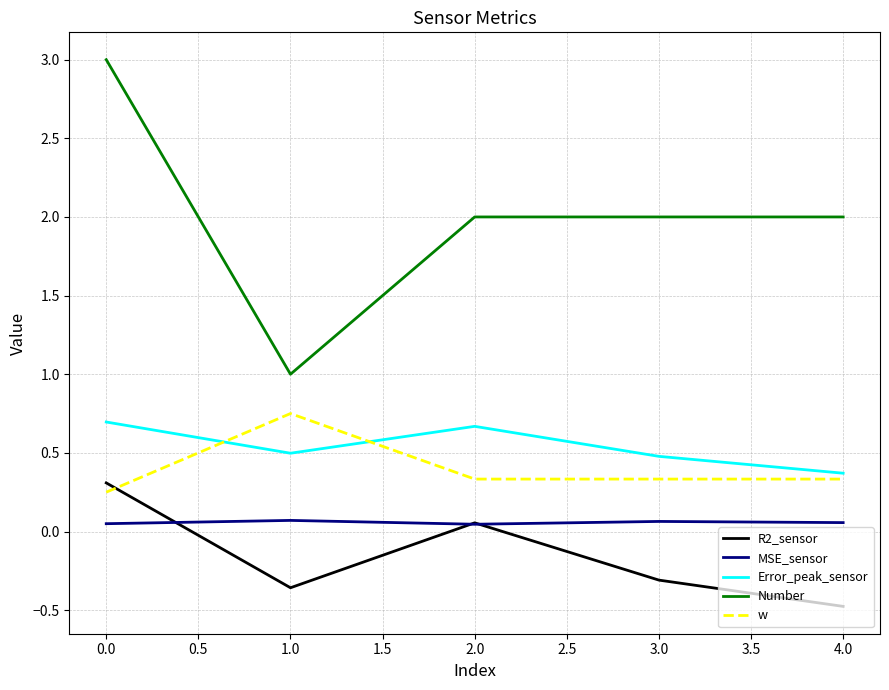

How many MSE_sensor values are between 0 and 1?

5